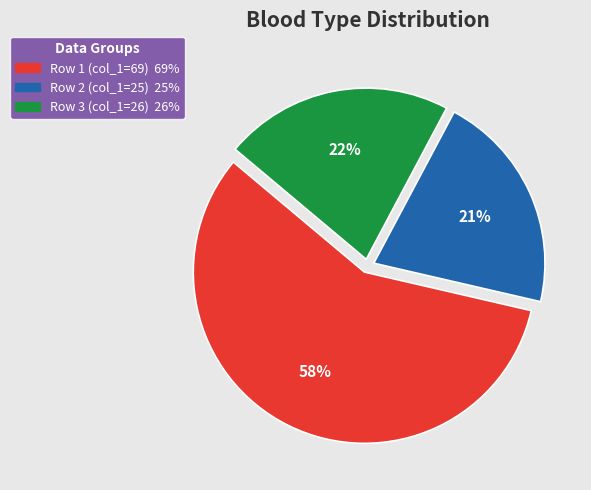

What percentage is the Row 2 (col_1=25) slice, to the nearest percent?

21%